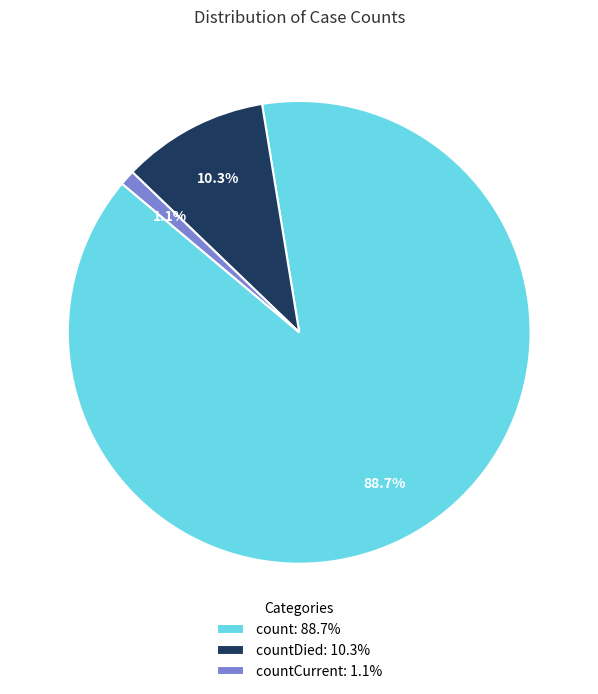

Combined, do countCurrent: 1.1% and countDied: 10.3% account for over 50%?

No